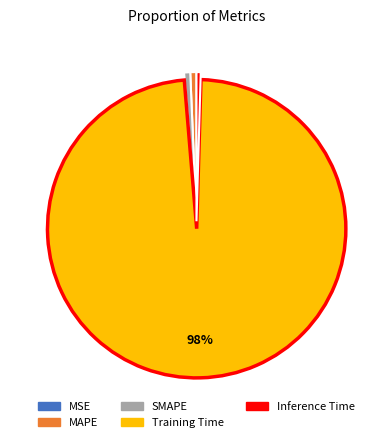

Is there a majority slice in this chart?

Yes